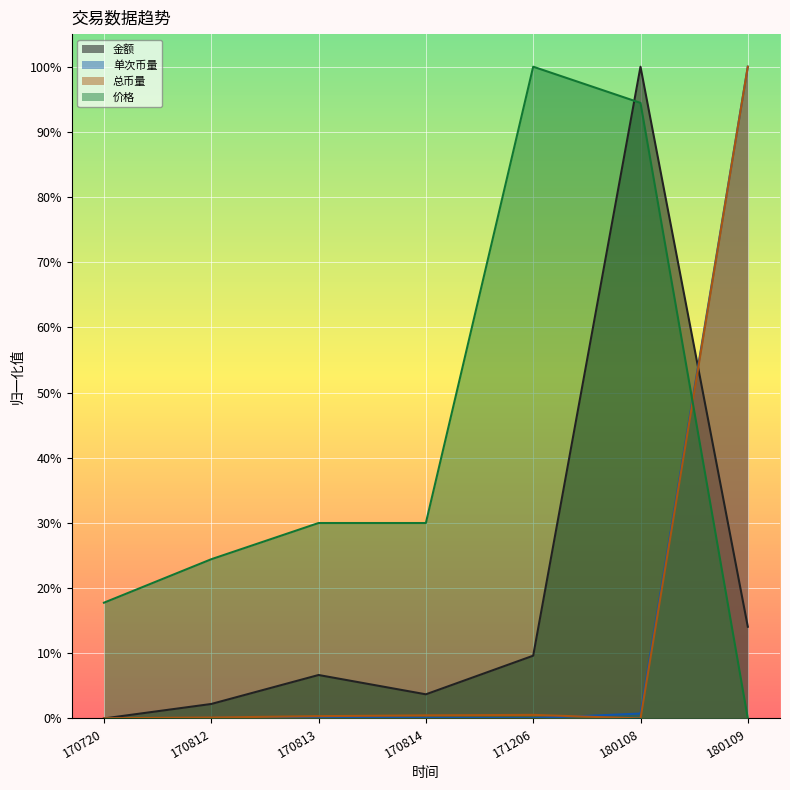

What is the spread (max minus min) of values at 180109?

1.0